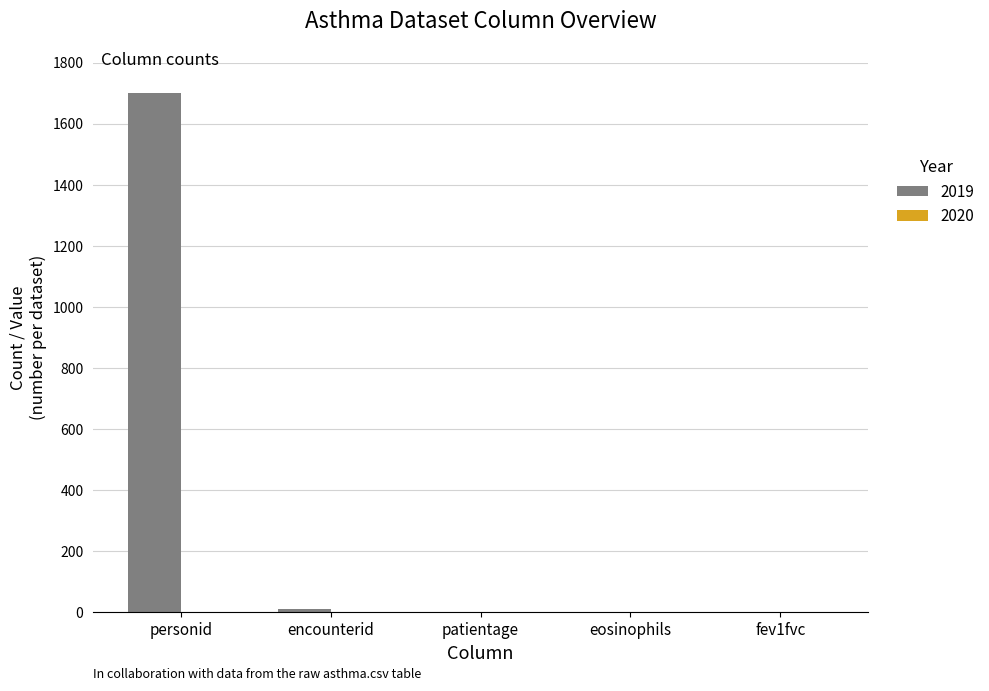

Which label corresponds to the largest value in the chart?

personid